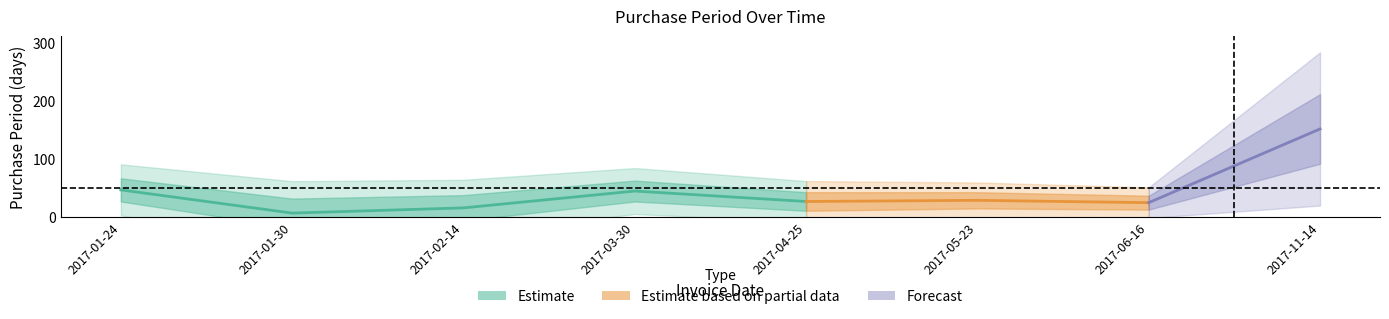

The value at 2017-06-16 is 6. True or false?

False